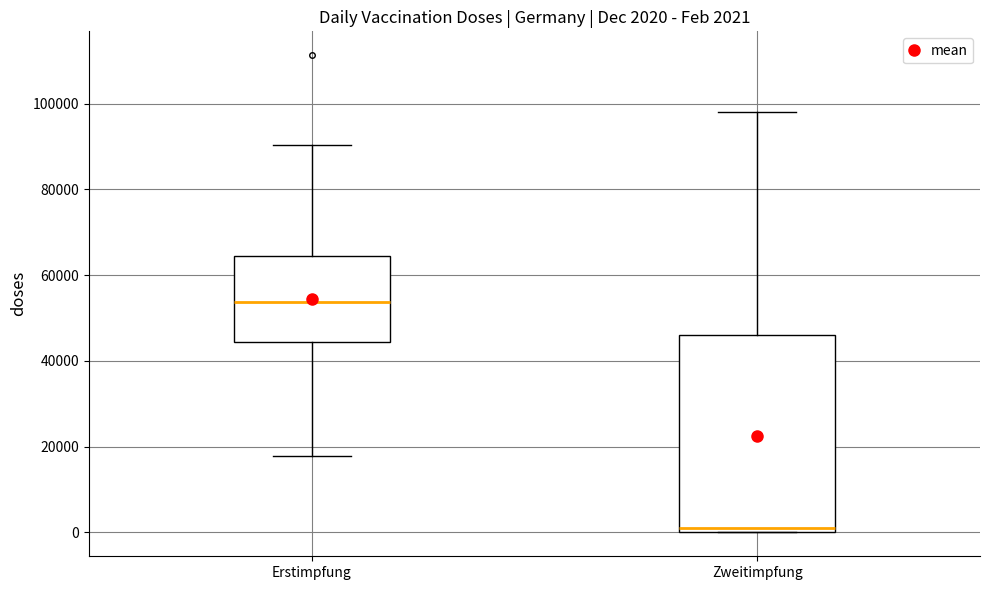

Which box's median line is the highest?

Erstimpfung